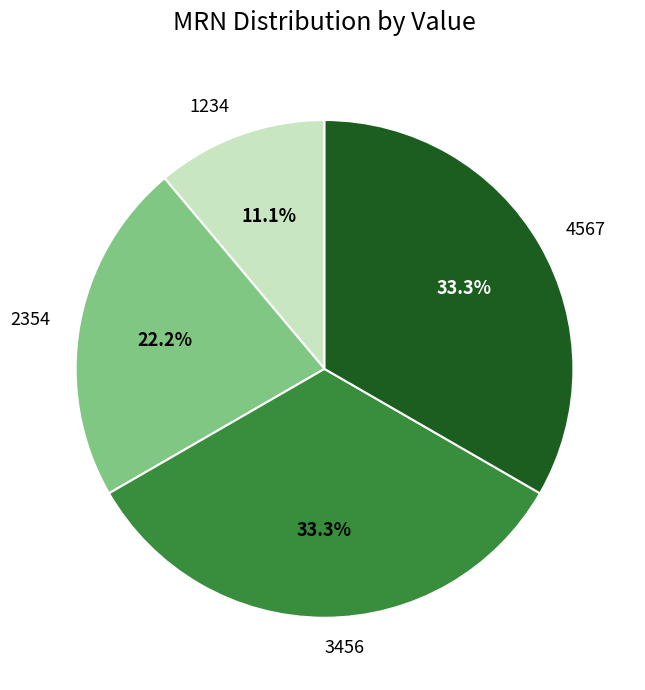

To the nearest percent, what portion does 1234 represent?

11%